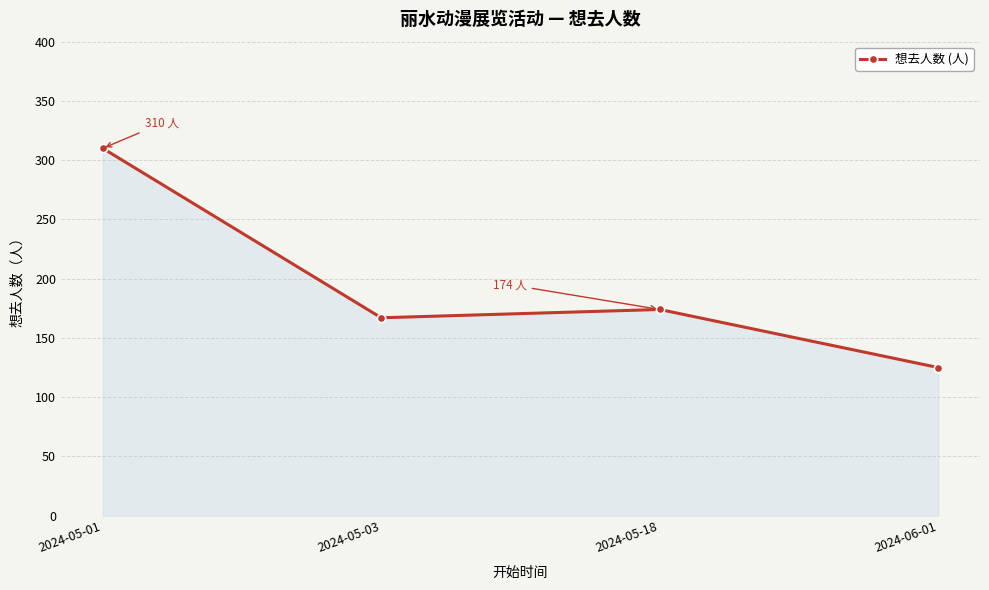

Which category has the lowest value across all series?

2024-06-01